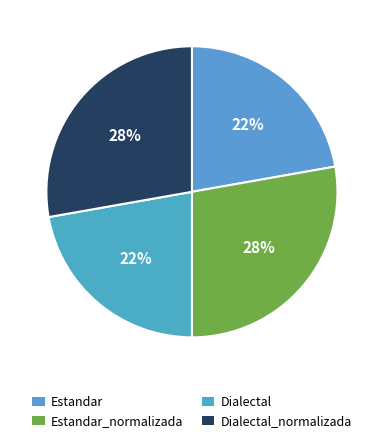

Is there any slice that represents more than half of the pie?

No